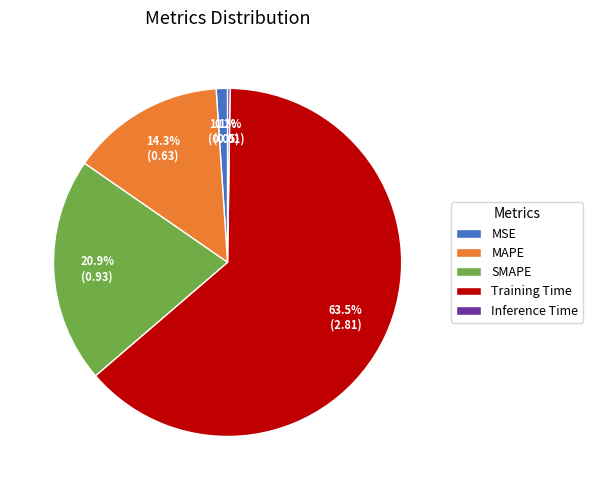

To the nearest percent, what is the average slice percentage?

20%